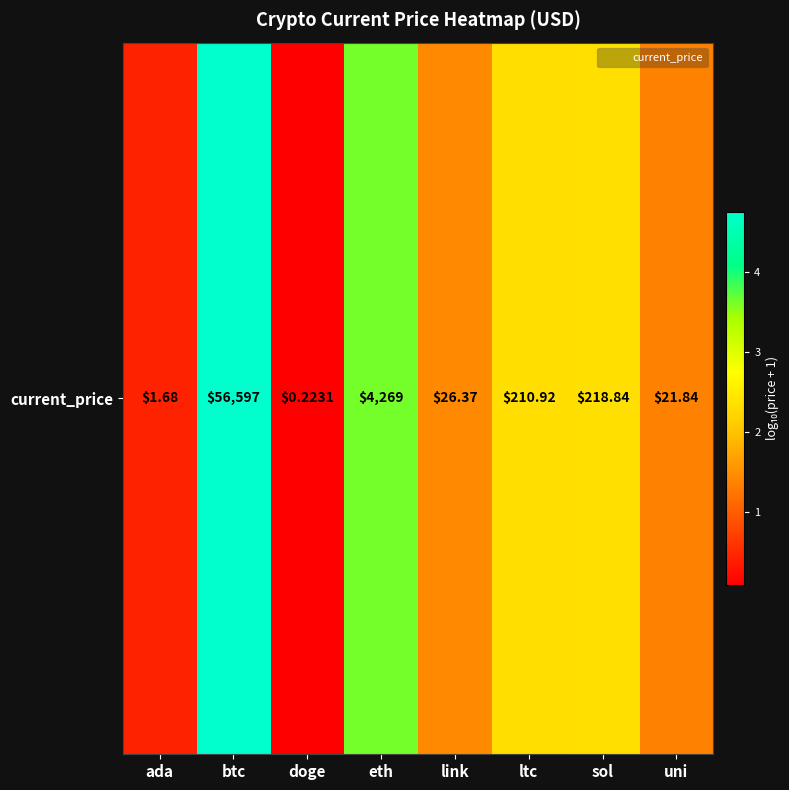

What value does the data have at eth?

3.6